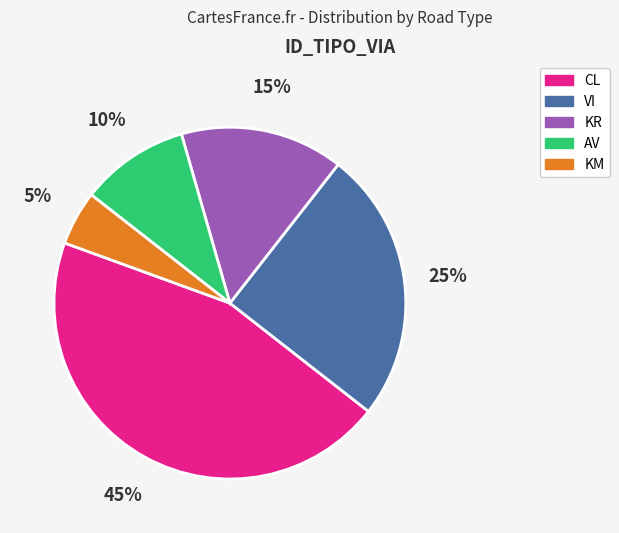

What is the largest slice in the pie chart?

CL